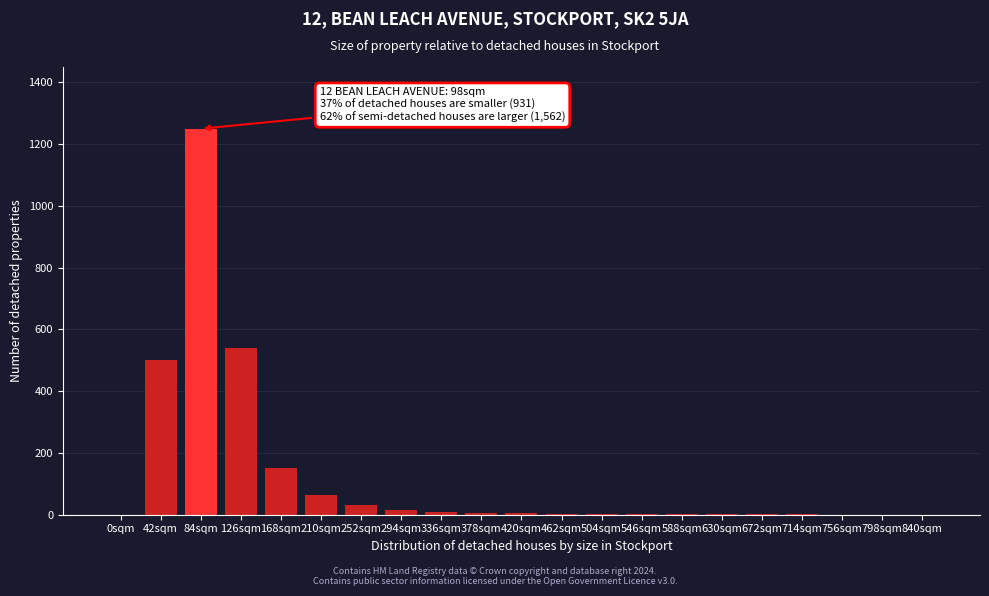

What is the ratio of the value at 168sqm to the value at 252sqm?

5.0